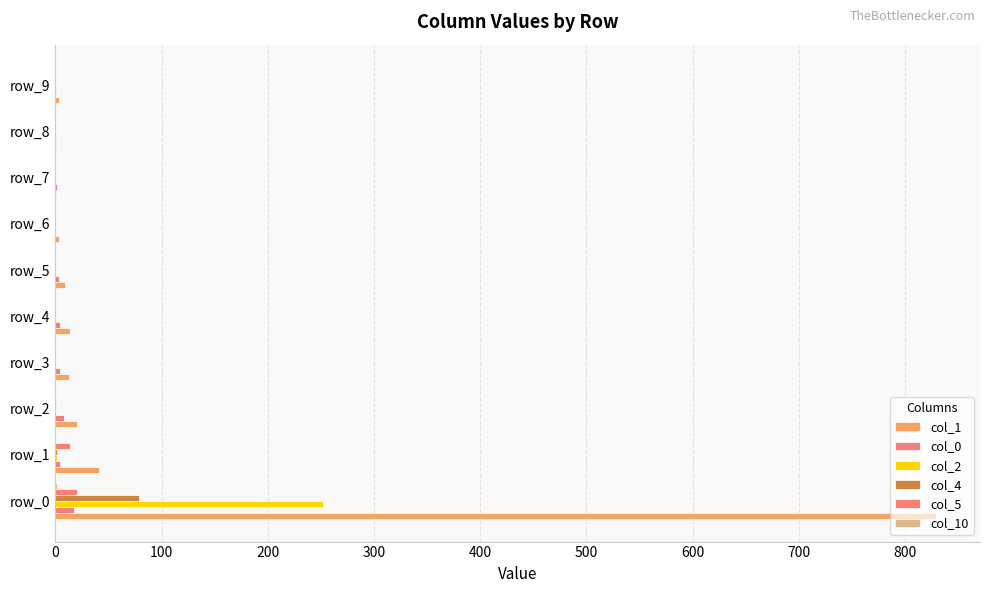

At which label is col_1 closest to 415?

row_1